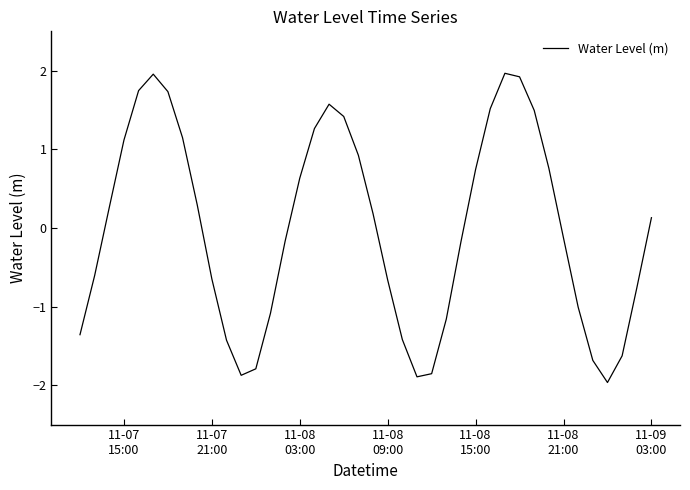

How many negative values are there?

20